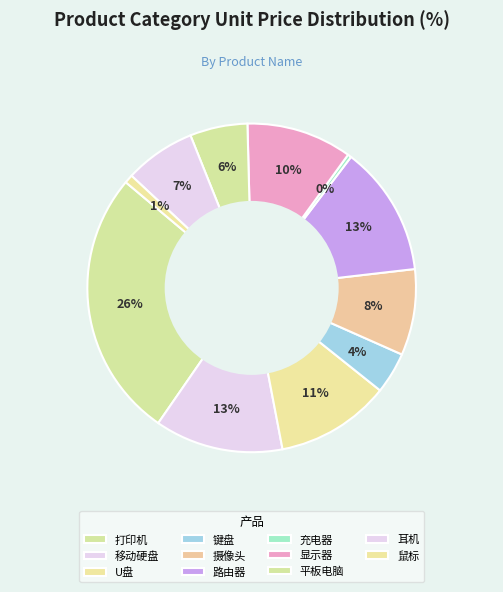

Is there any slice that represents more than half of the pie?

No